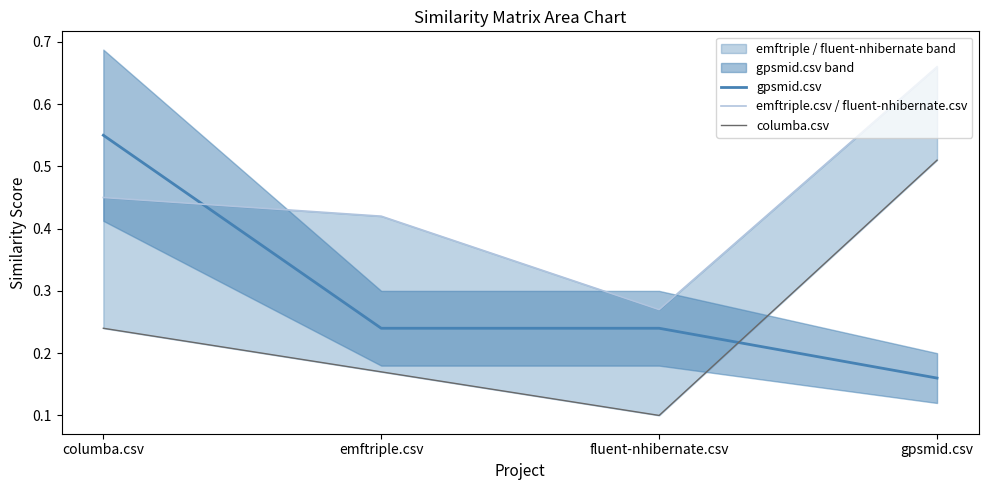

What is the sum of the columba.csv values at emftriple.csv and gpsmid.csv?

0.7